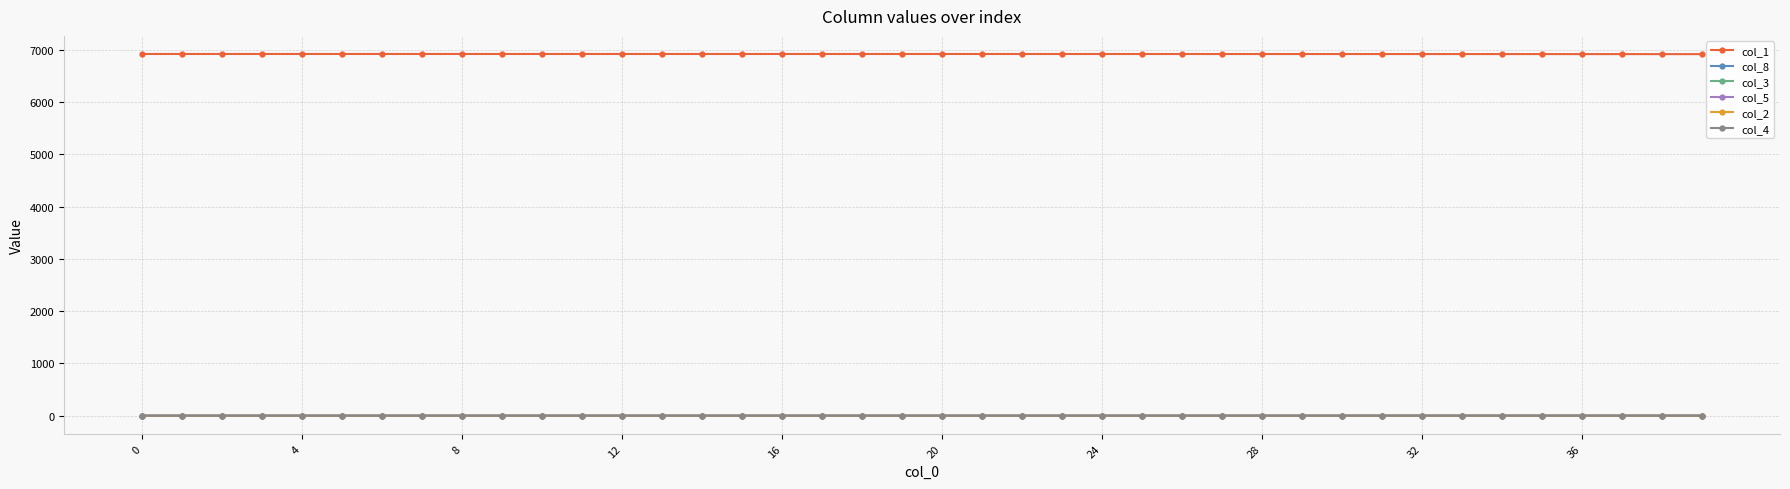

True or false: col_1 and col_8 cross at least once.

False